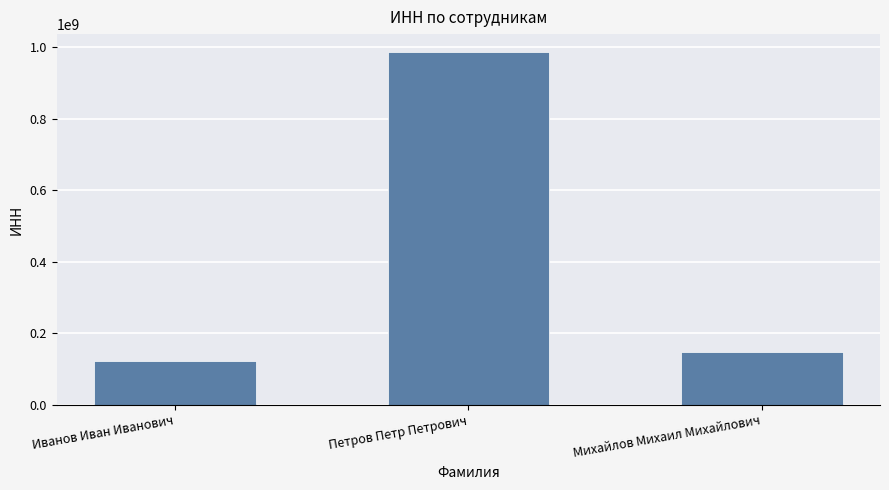

Is it true that the value at Иванов Иван Иванович is 123456789?

True